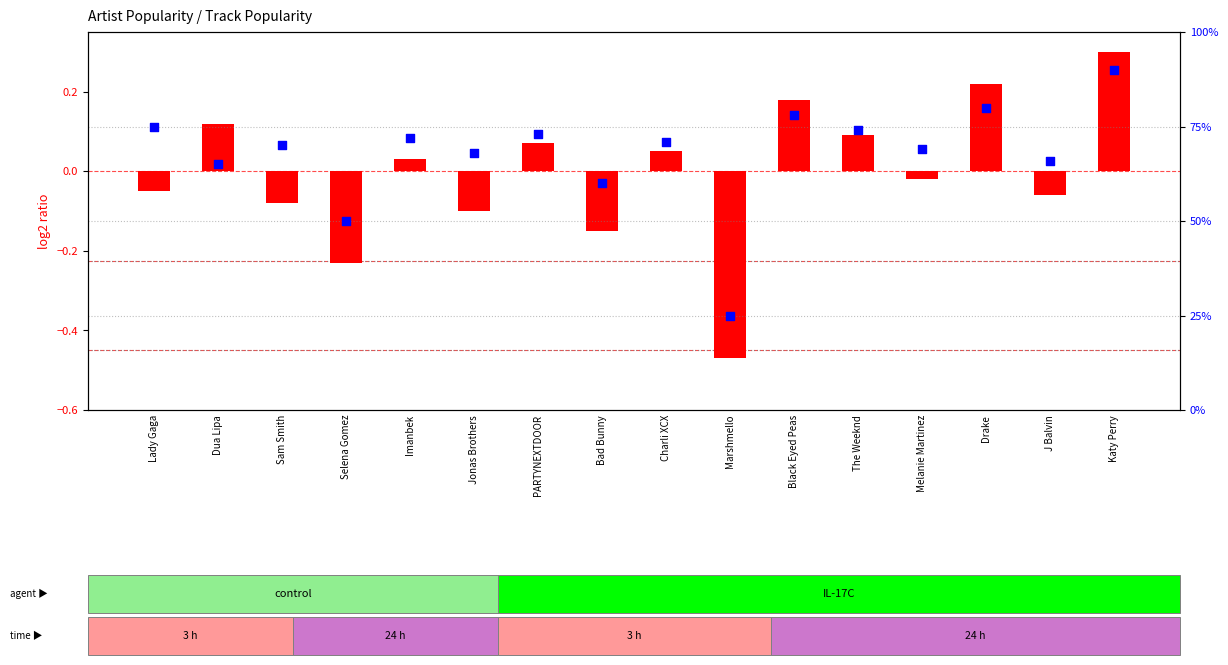

Is the value of percentile rank within the sample at Bad Bunny greater than the value of log2 ratio at Lady Gaga?

Yes